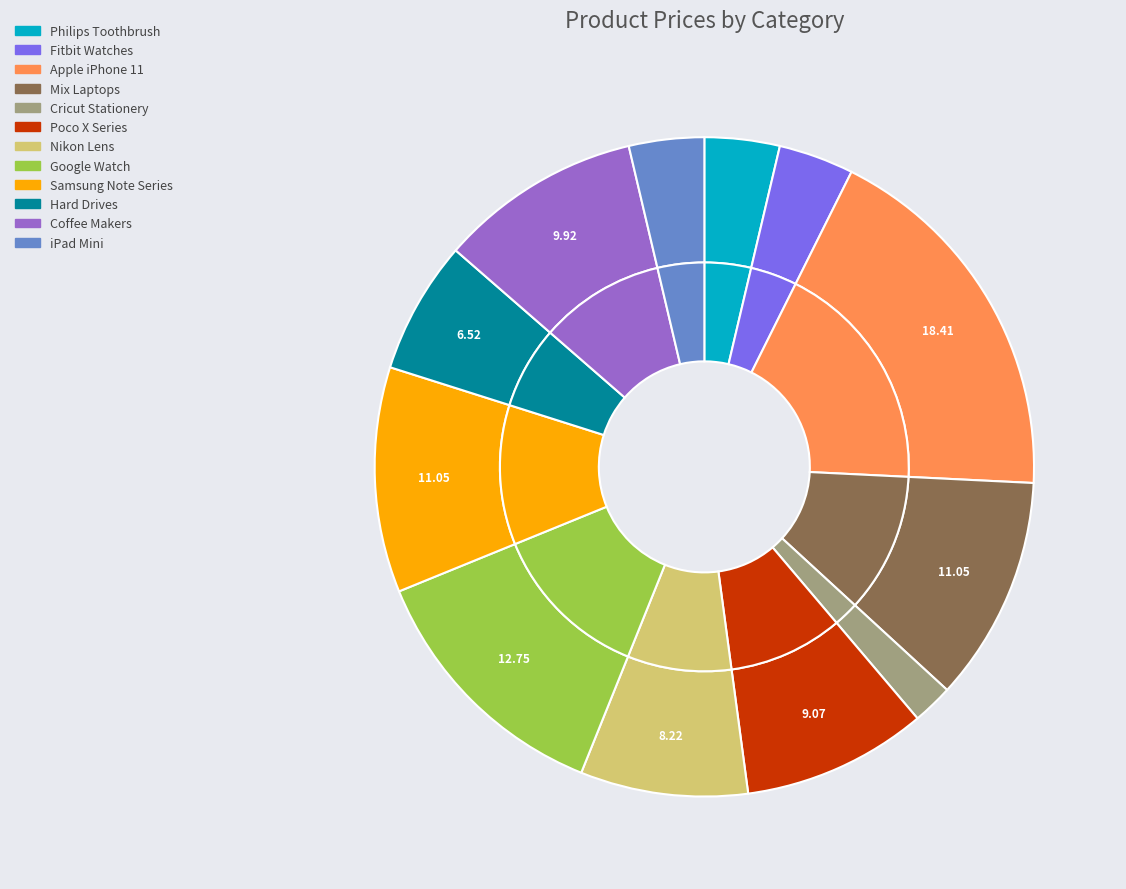

Which slice is the largest?

Apple iPhone 11